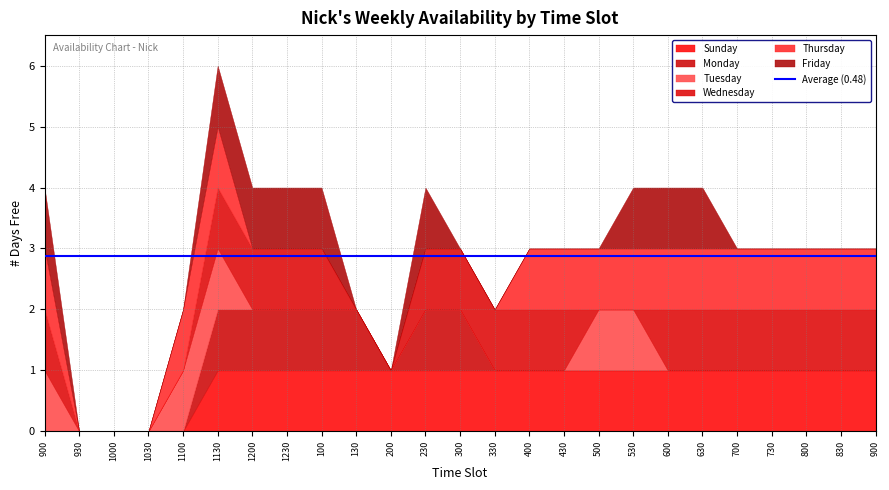

What are all the series names shown in the legend?

Sunday, Monday, Tuesday, Wednesday, Thursday, Friday